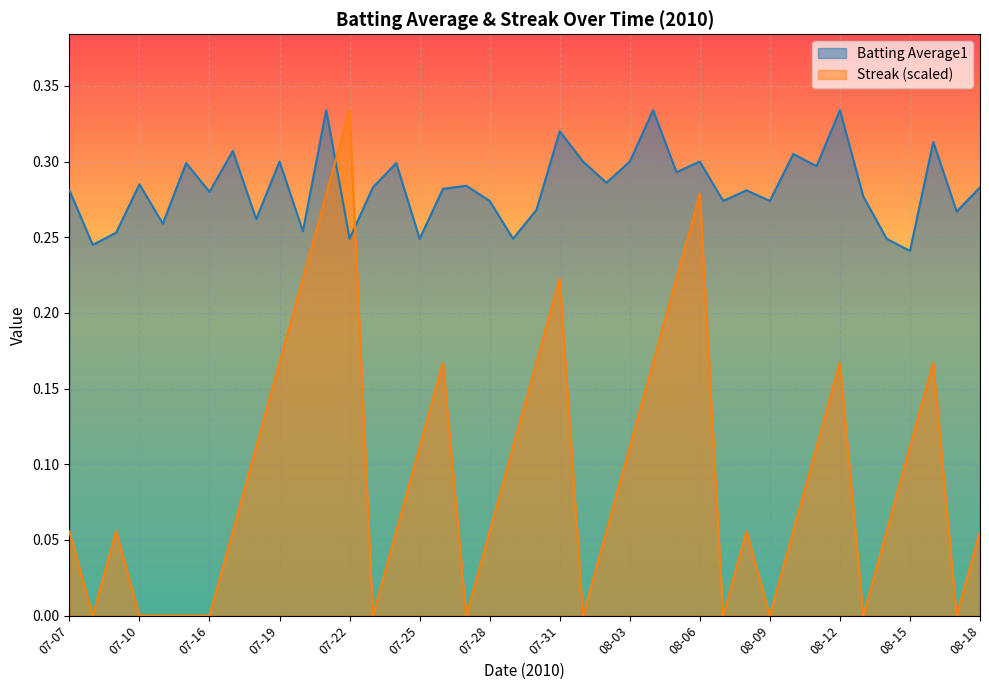

True or false: Streak has more than 0 points higher than both neighbors.

True